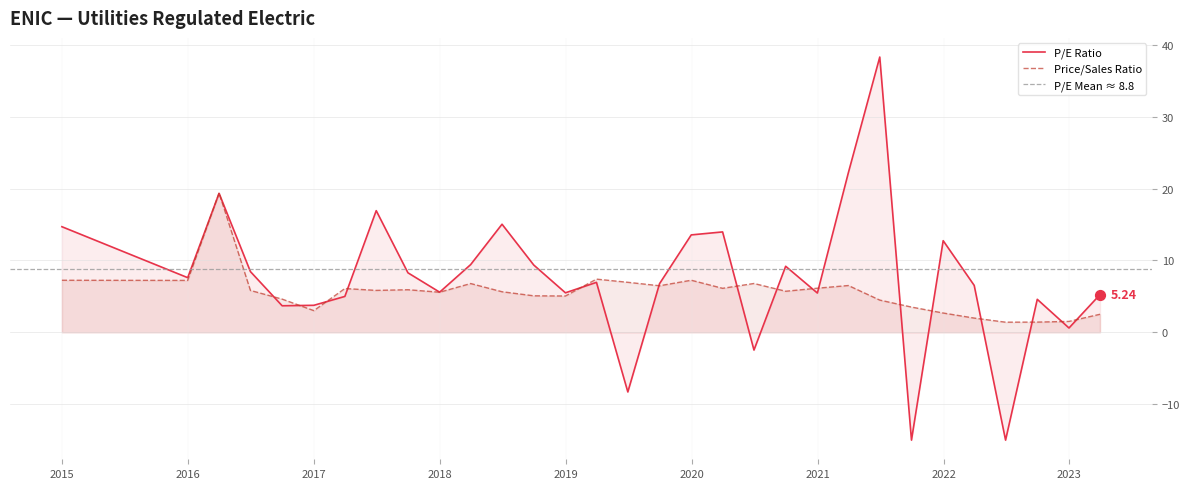

What is the ratio of the value at 2021-12-31 to the value at 2018-03-31?

1.4